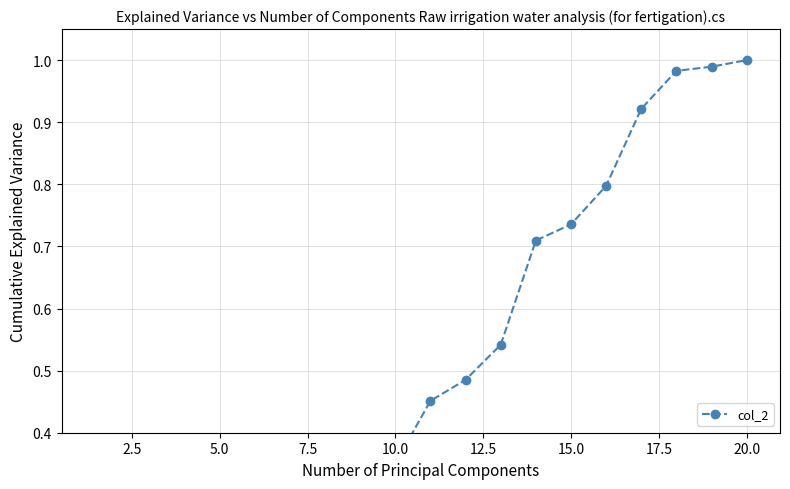

Reading left to right, transcribe all the data shown in this chart.

0.0	0.0	0.1	0.1	0.1	0.2	0.2	0.3	0.3	0.4	0.5	0.5	0.5	0.7	0.7	0.8	0.9	1.0	1.0	1.0